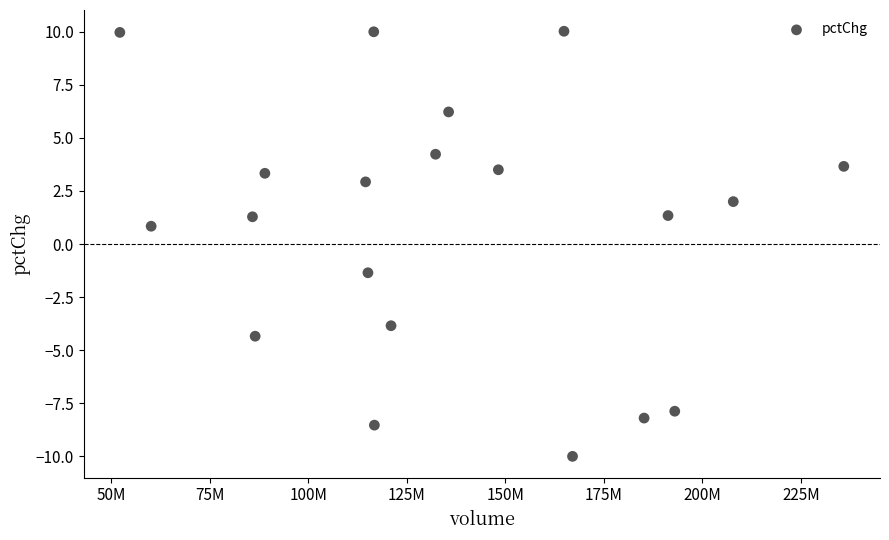

What is the range of X values (max minus min)?

183803945.0